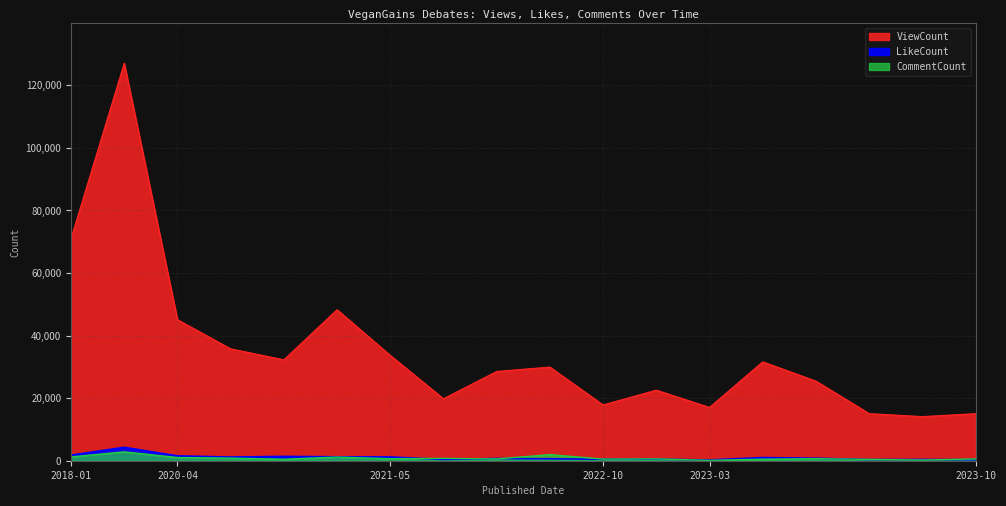

The ViewCount series shows 22553 at 2022-11-19. True or false?

True